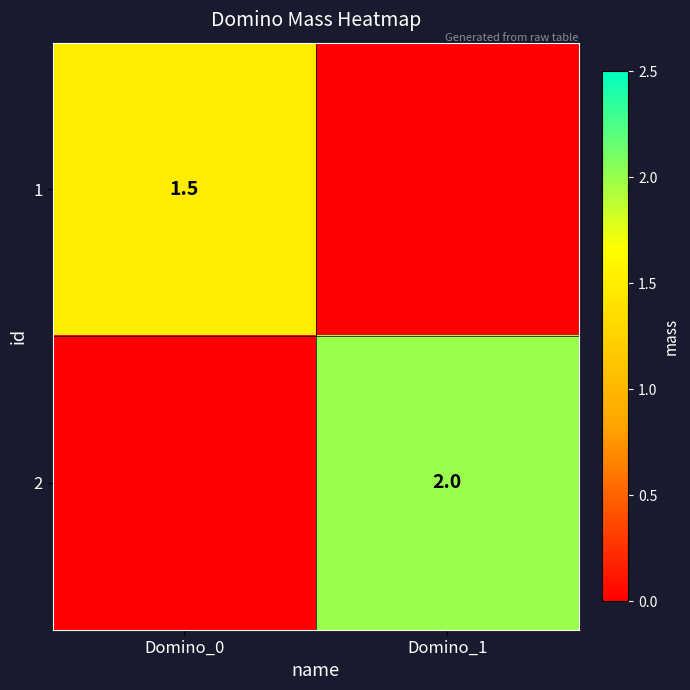

The value of 1 at Domino_0 is 2.4. True or false?

False